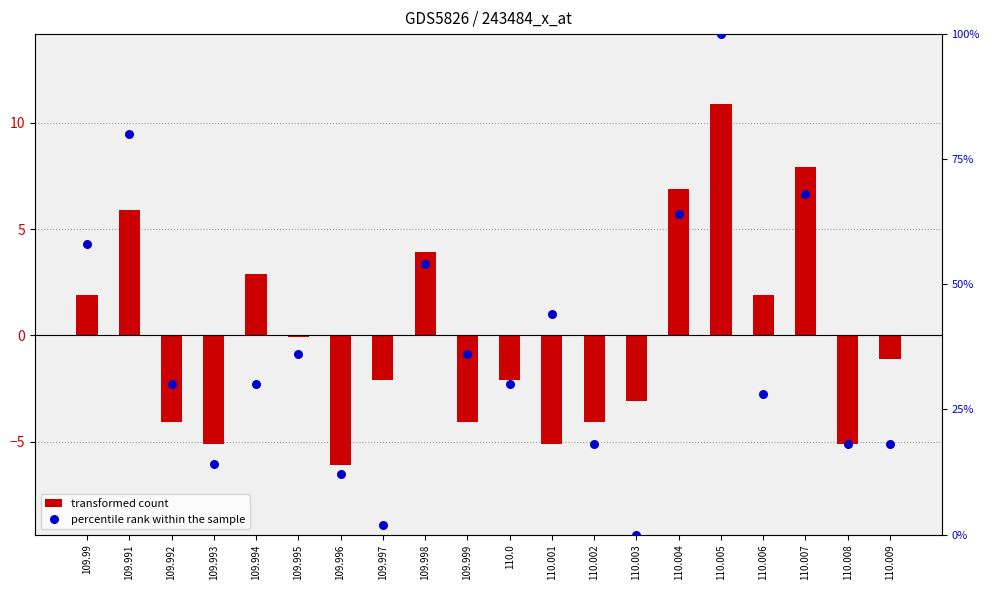

Is the value of percentile rank within the sample at 110.004 greater than the value of transformed count at 109.994?

Yes